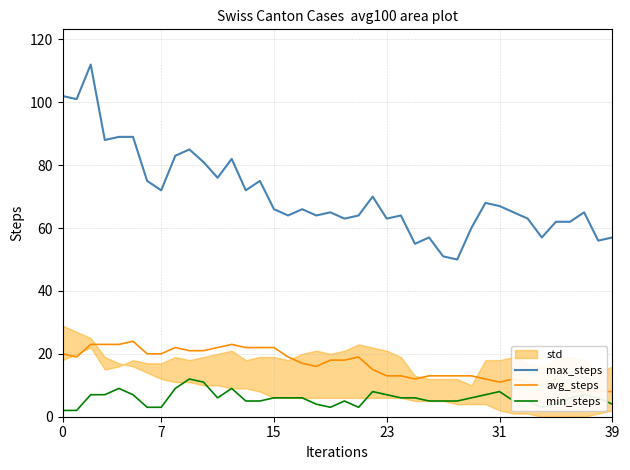

What is the smallest value displayed?

2